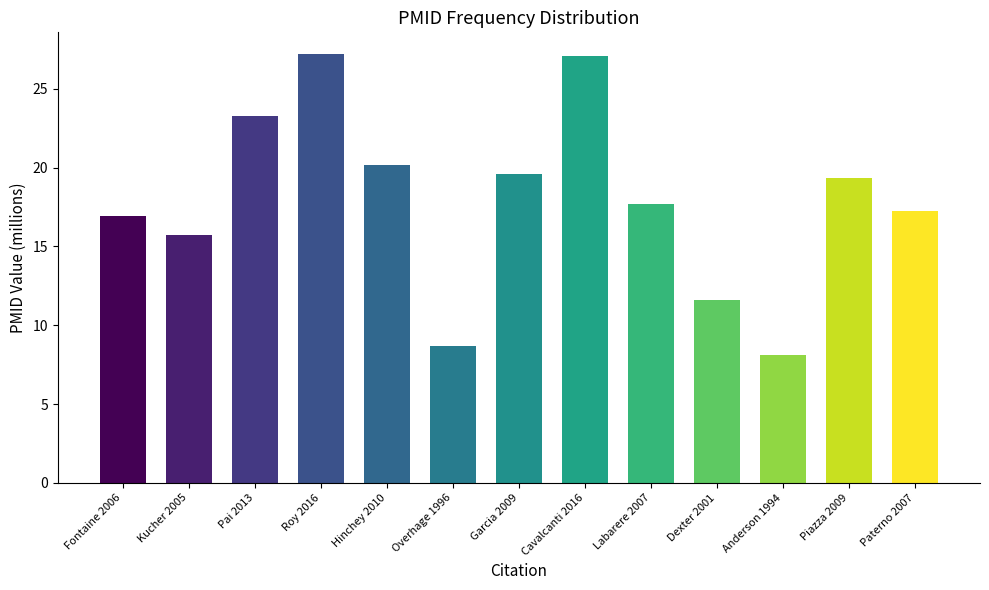

What is the greatest value displayed?

27.2